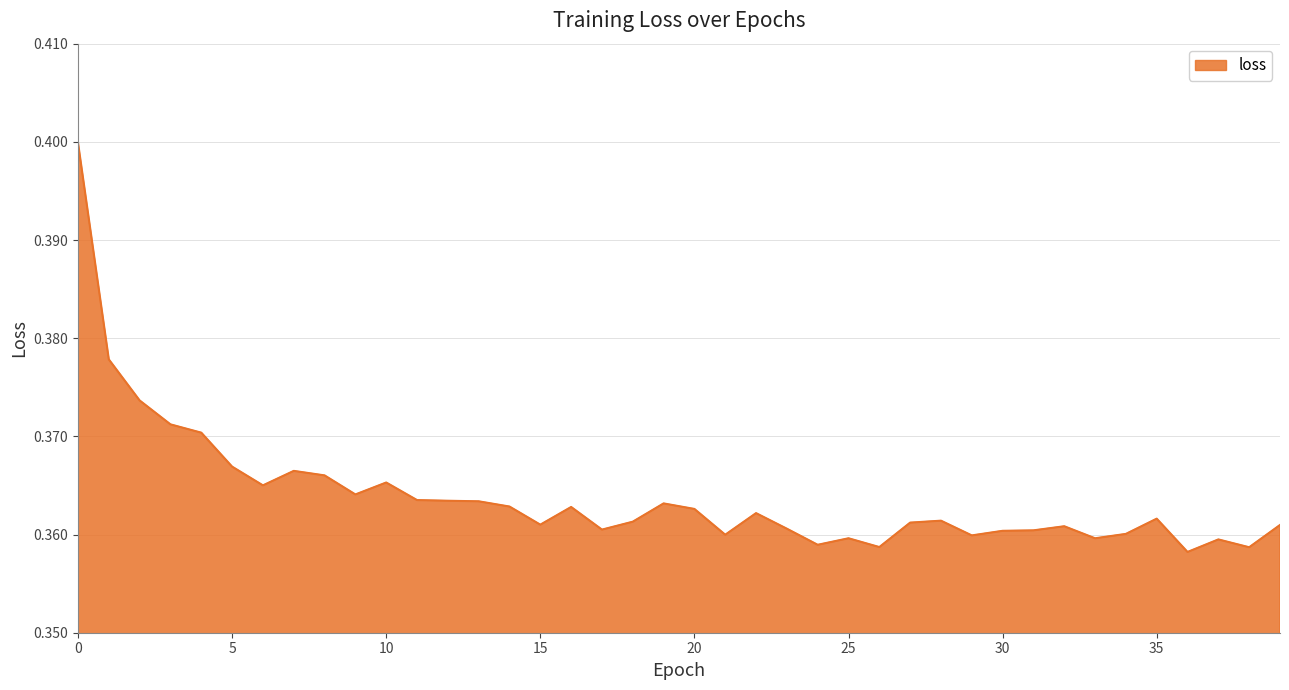

Reading left to right, what are all the values shown in this chart?

0.4	0.4	0.4	0.4	0.4	0.4	0.4	0.4	0.4	0.4	0.4	0.4	0.4	0.4	0.4	0.4	0.4	0.4	0.4	0.4	0.4	0.4	0.4	0.4	0.4	0.4	0.4	0.4	0.4	0.4	0.4	0.4	0.4	0.4	0.4	0.4	0.4	0.4	0.4	0.4